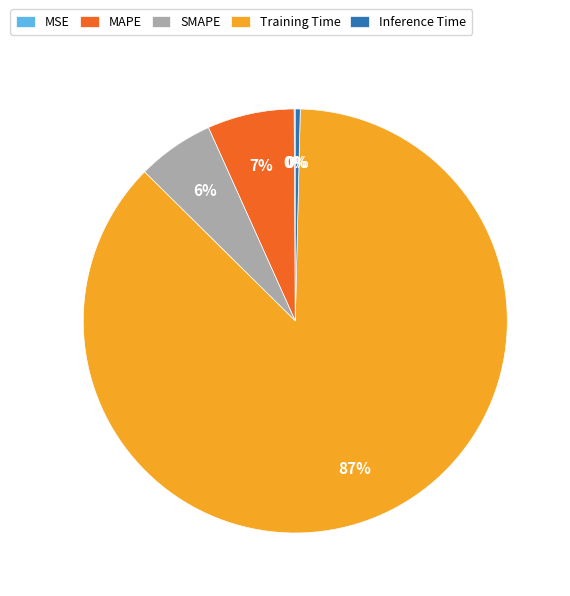

Combined, do SMAPE and Training Time account for over 50%?

Yes